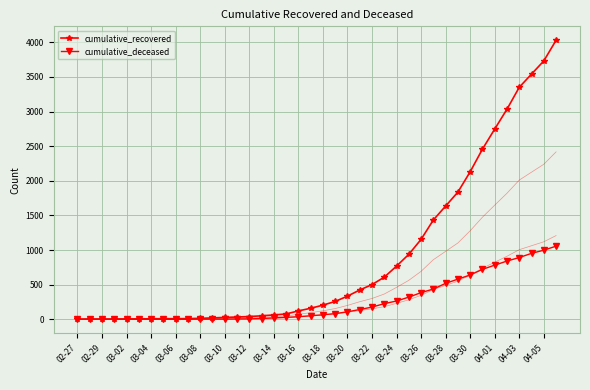

True or false: cumulative_recovered has more than 2 interior local peaks.

False